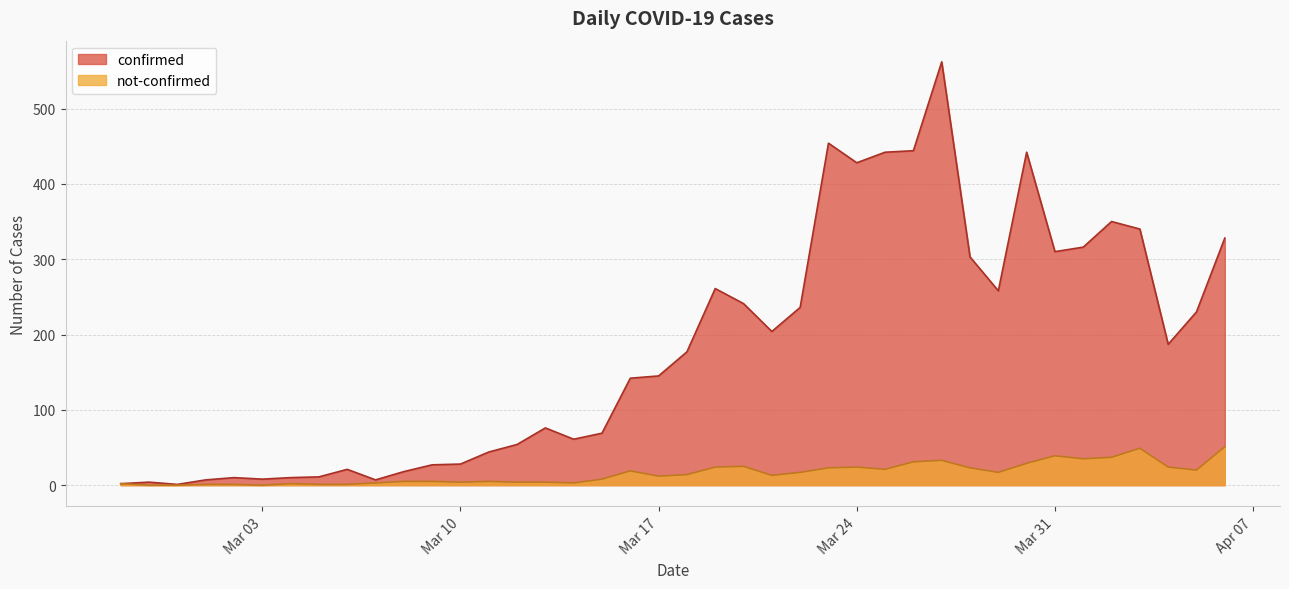

What value does the not-confirmed series have at 2020-04-06?

51